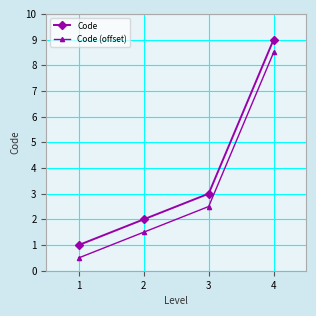

List the series in order of their peak value, highest first.

Code, Code (offset)